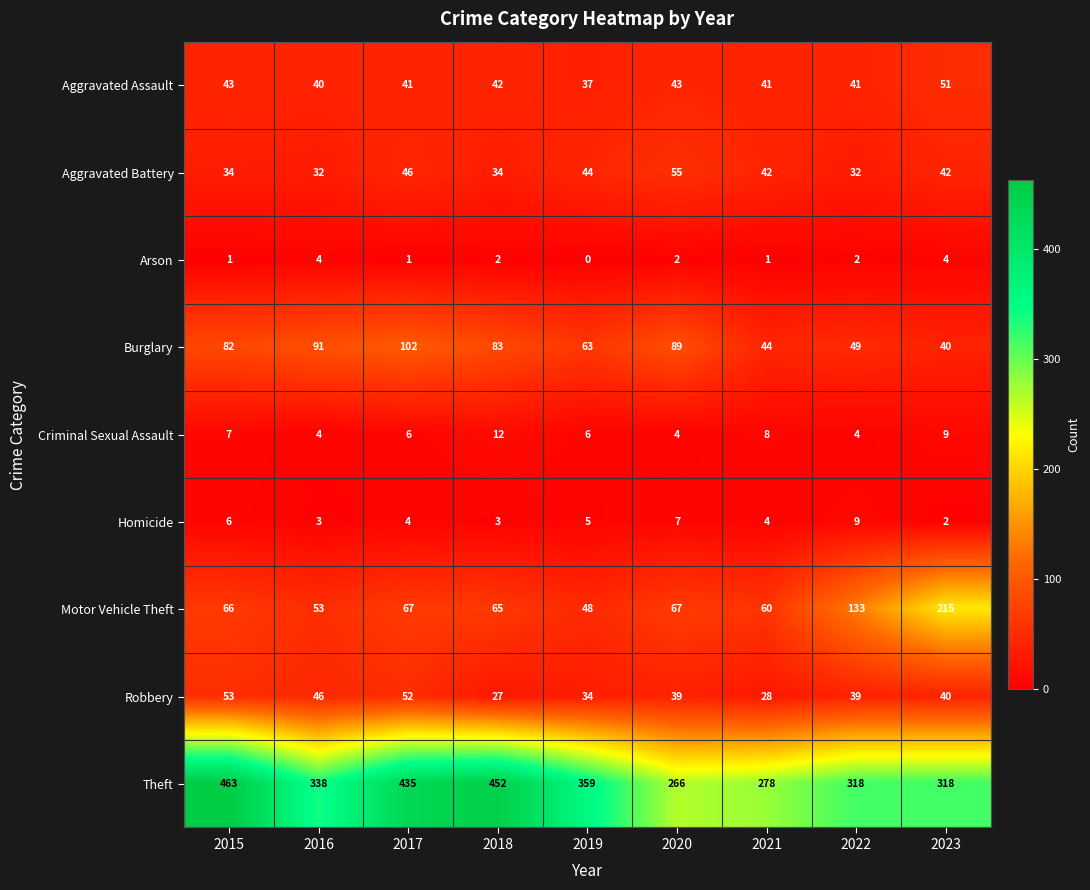

What is the highest value of the Motor Vehicle Theft series?

215